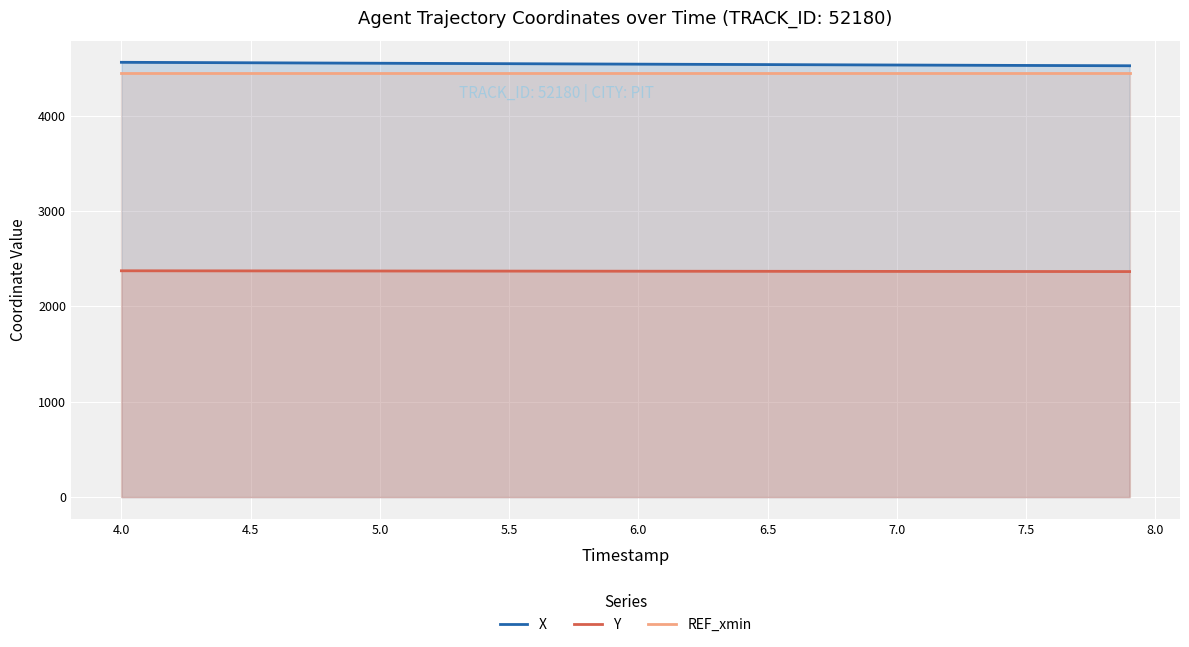

What is the maximum value shown in the chart?

4558.2